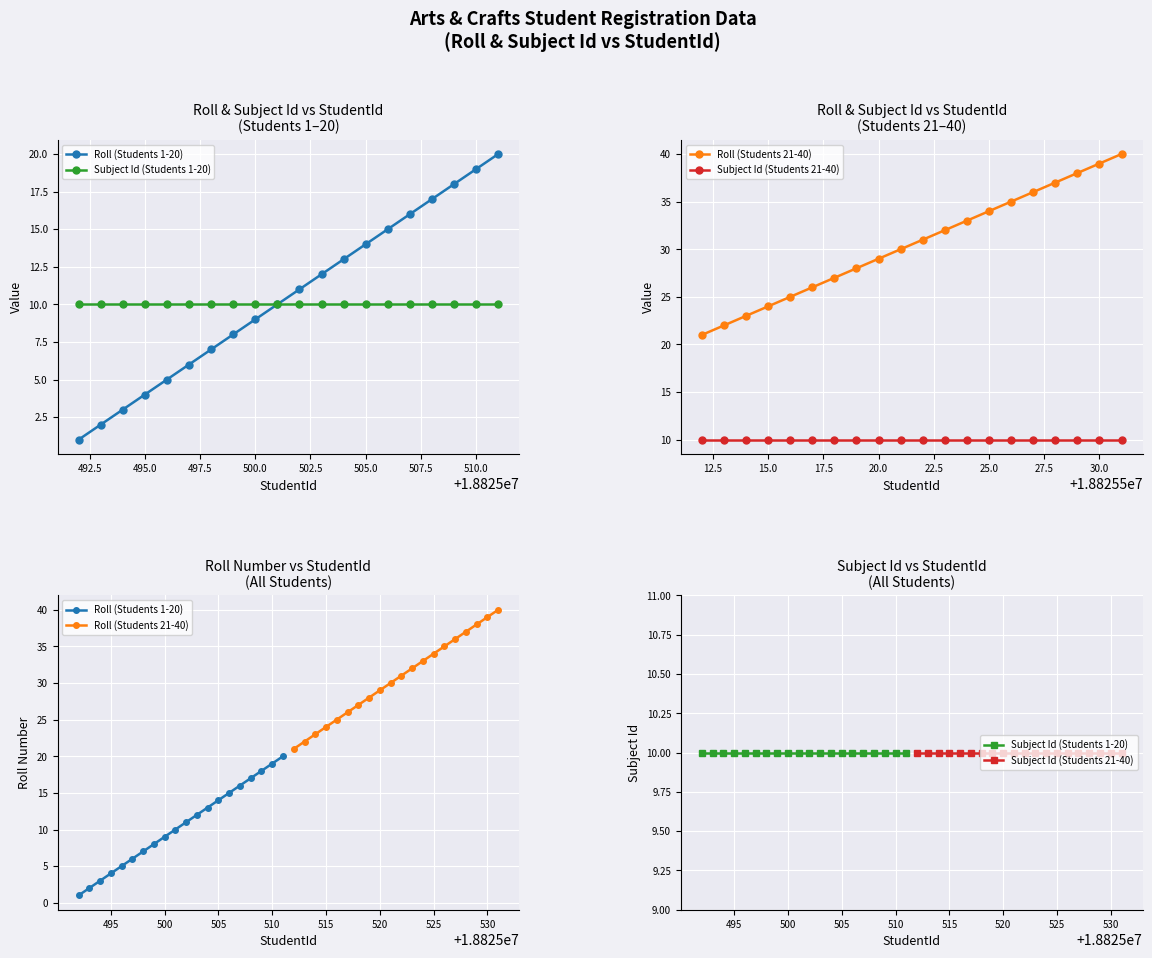

True or false: Subject Id (Students 1-20) and Subject Id (Students 21-40) intersect in this chart.

False